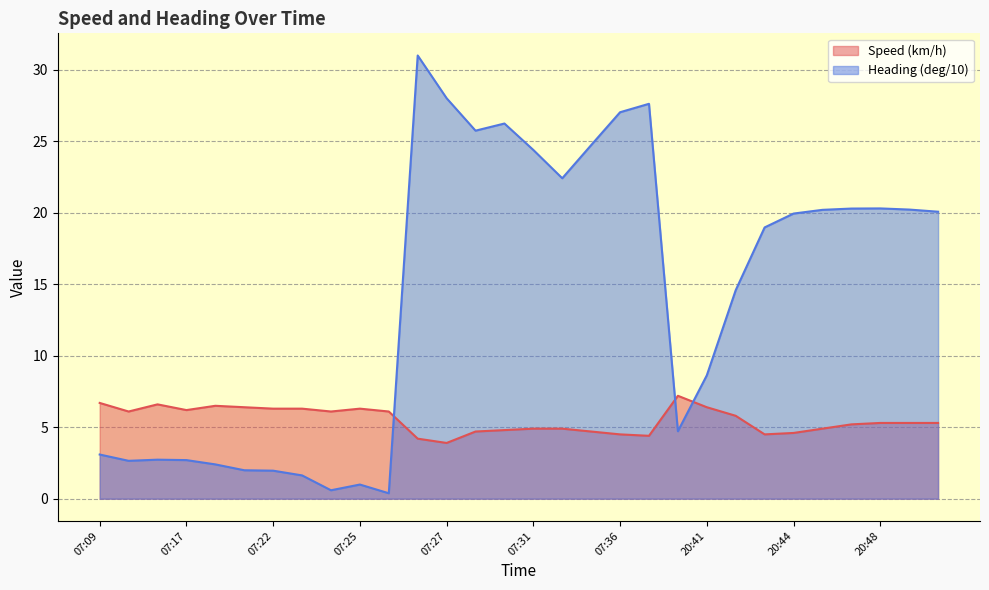

What is the maximum value for Speed (km/h)?

7.2